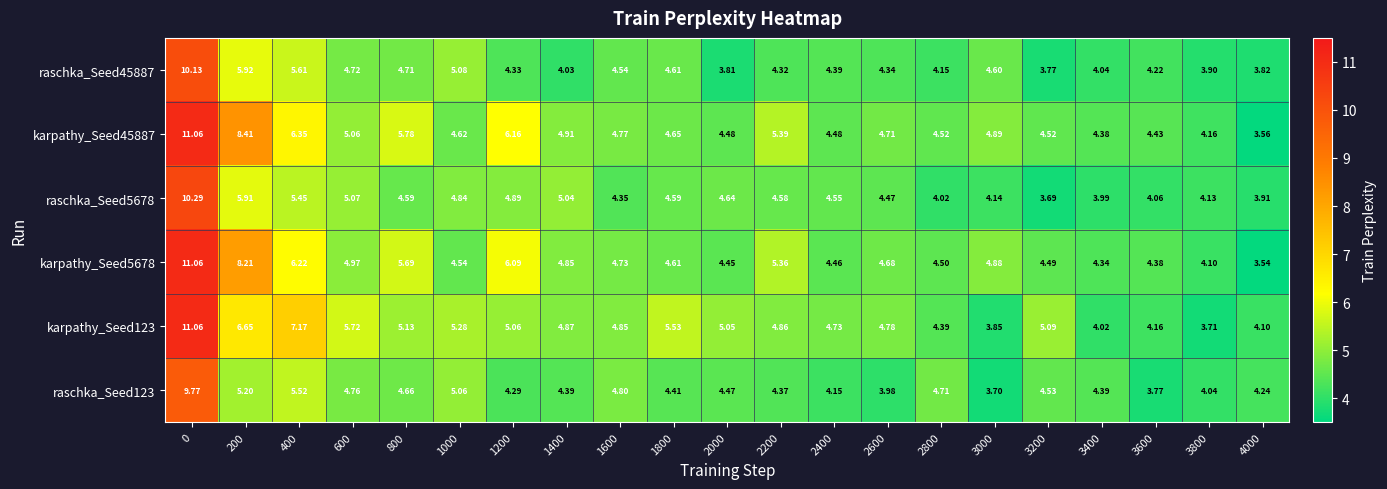

Is the value of karpathy_Seed45887 at 2400 greater than the value of karpathy_Seed123 at 0?

No